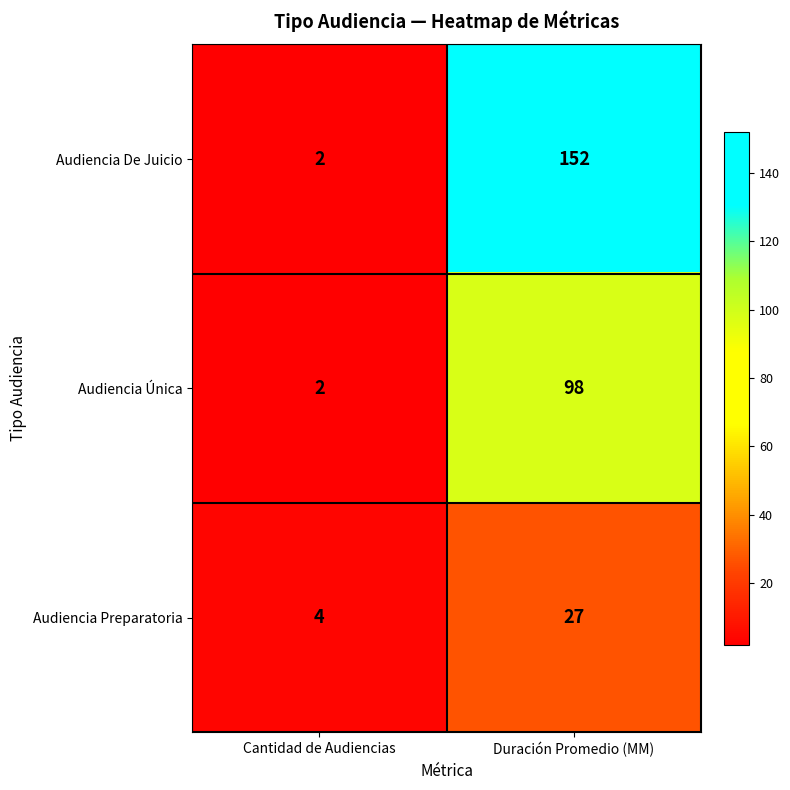

Where is Audiencia Preparatoria nearest to the value 15?

Cantidad de Audiencias